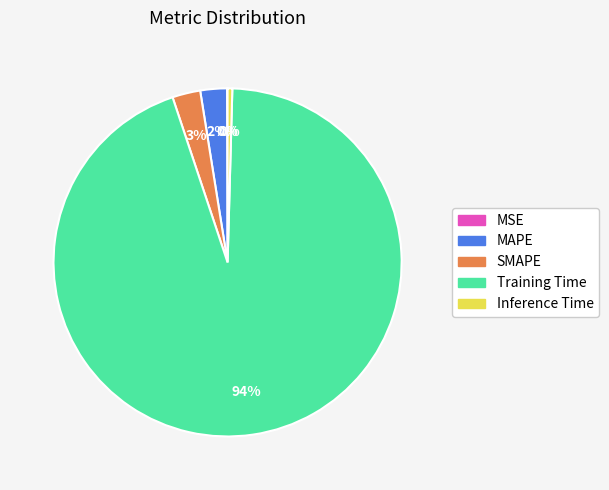

Which slice is the largest?

Training Time